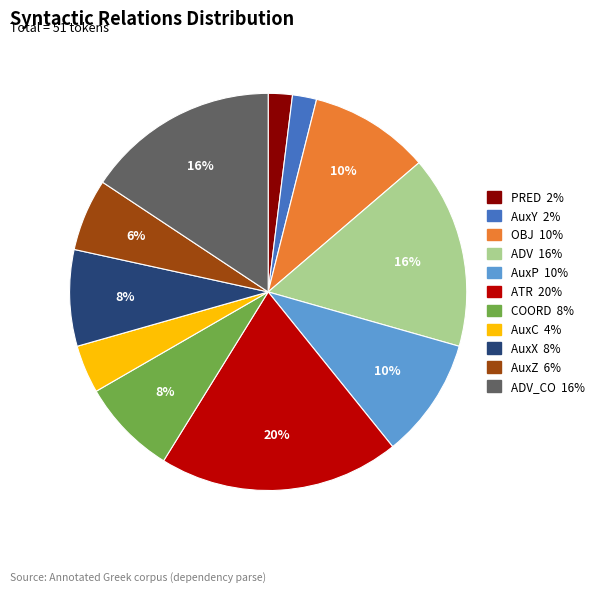

To the nearest percent, what is the difference between the largest and smallest slice percentages?

18%